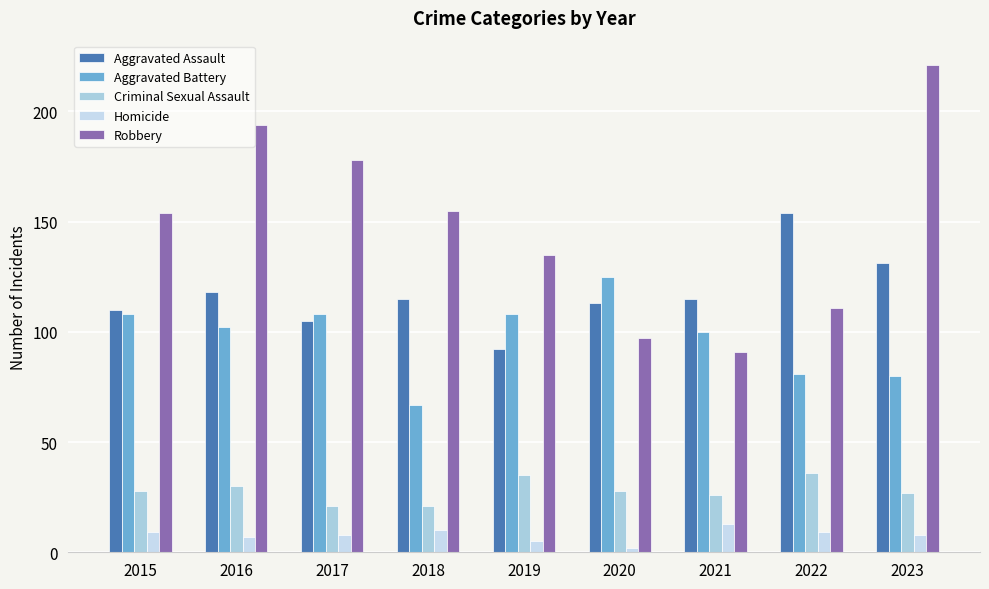

Which series has the largest total across all categories?

Robbery